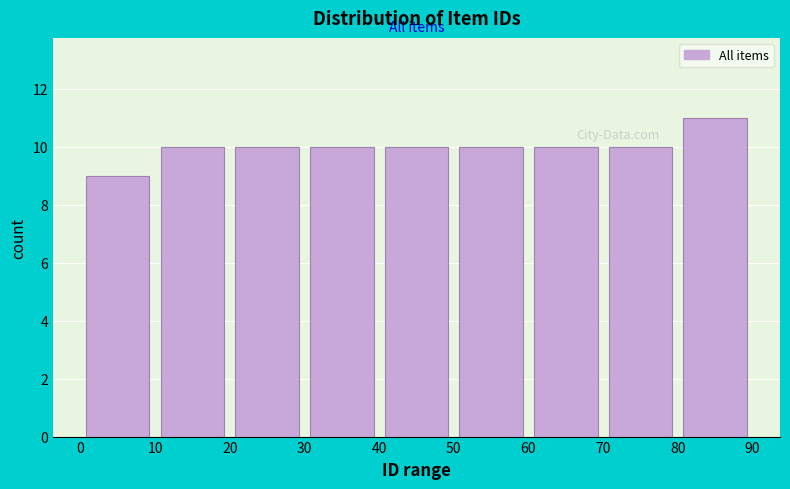

How tall is the bar that spans 60 to 70 on the x-axis? The values are not printed on the chart, so give them approximately, as read against the axis.

10